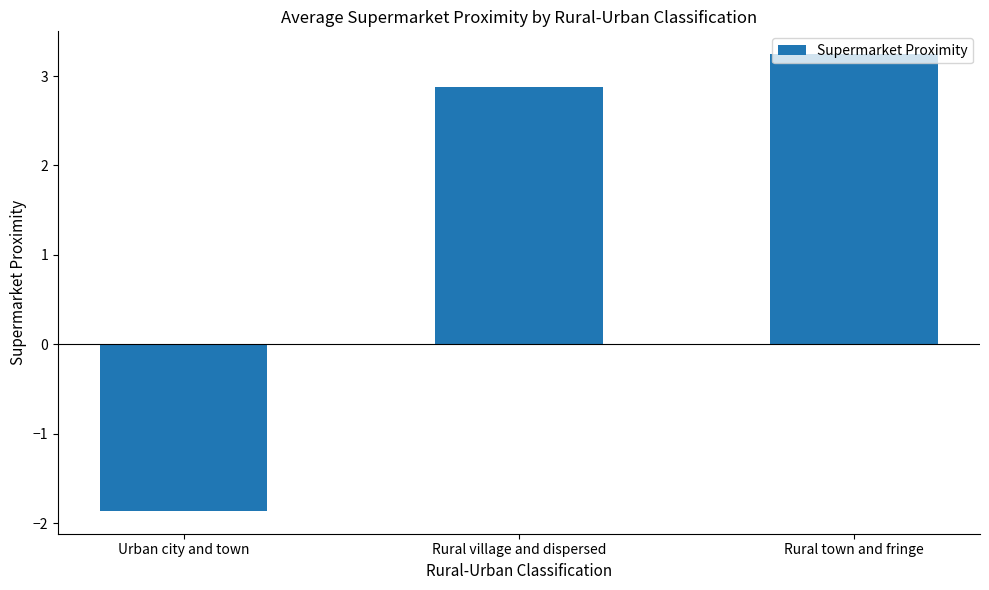

What is the average value?

1.4